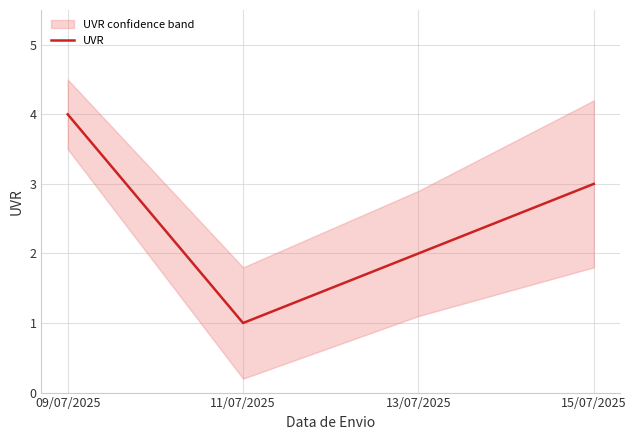

The chart shows a value of 3 at 15/07/2025. True or false?

True